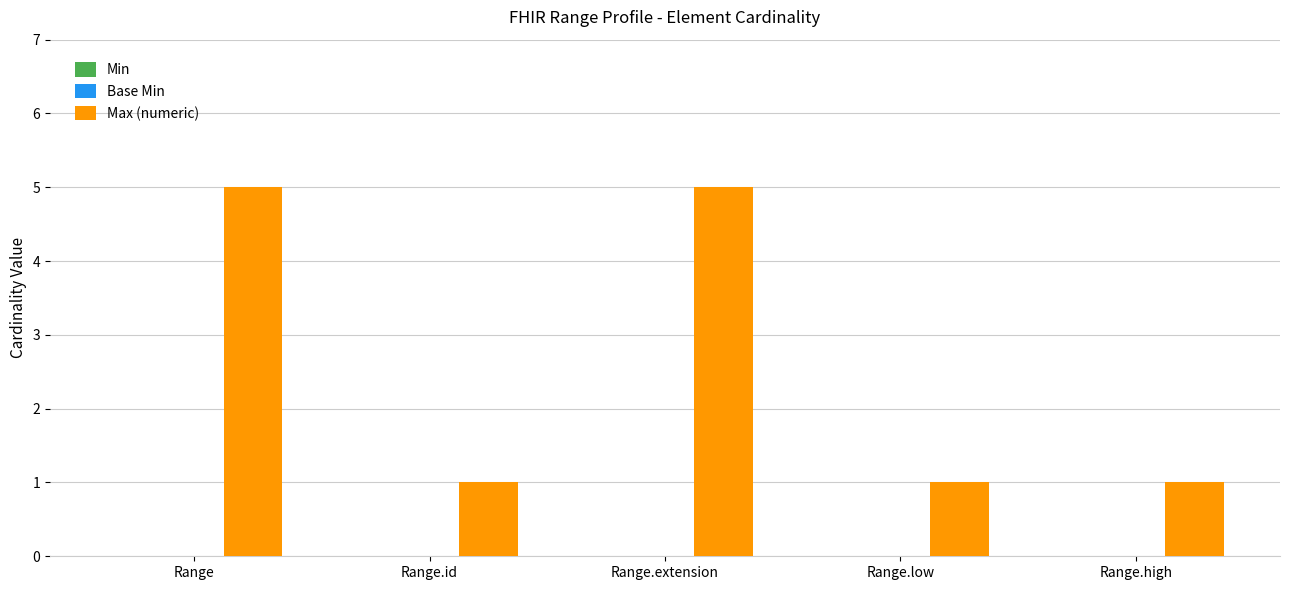

Reading right to left, what are all the values shown in this chart?

Range.high=1	Range.low=1	Range.extension=5	Range.id=1	Range=5